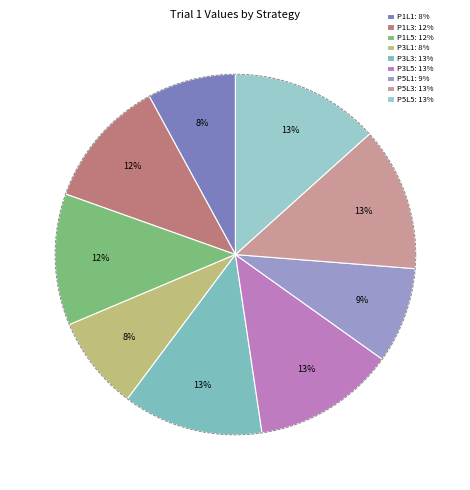

What percentage is the PCA Step 1 and Lin Step 1 slice, to the nearest percent?

8%